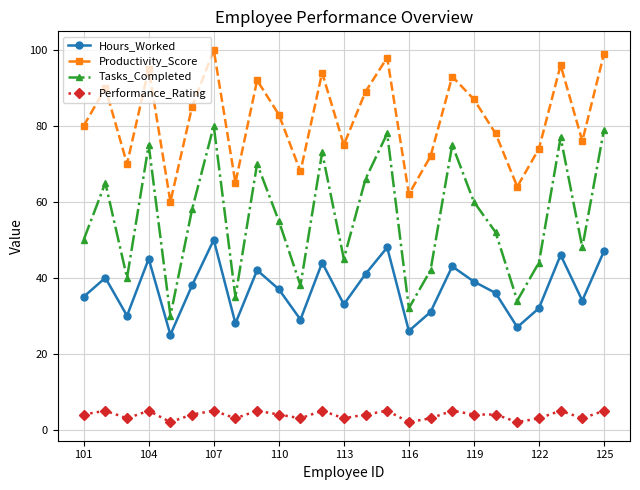

Which series has the largest total across all categories?

Productivity_Score